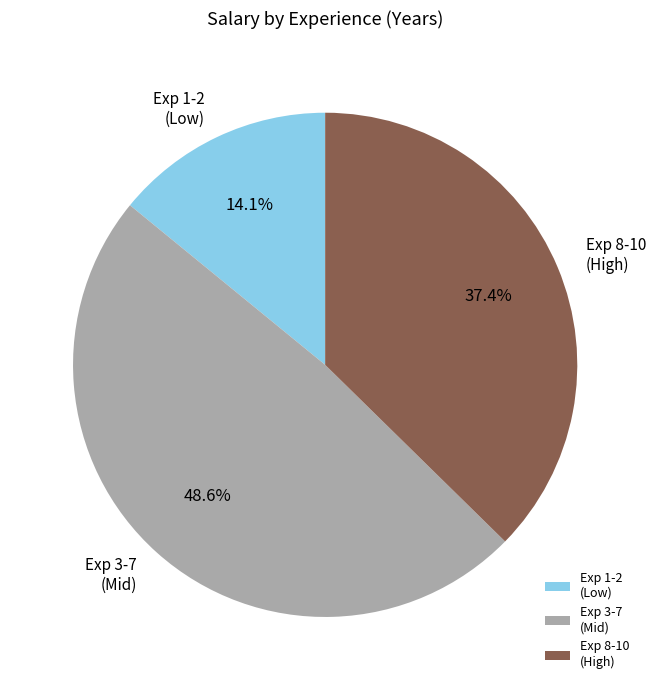

What percentage is NOT represented by Exp 8-10 (High)?

62.6%